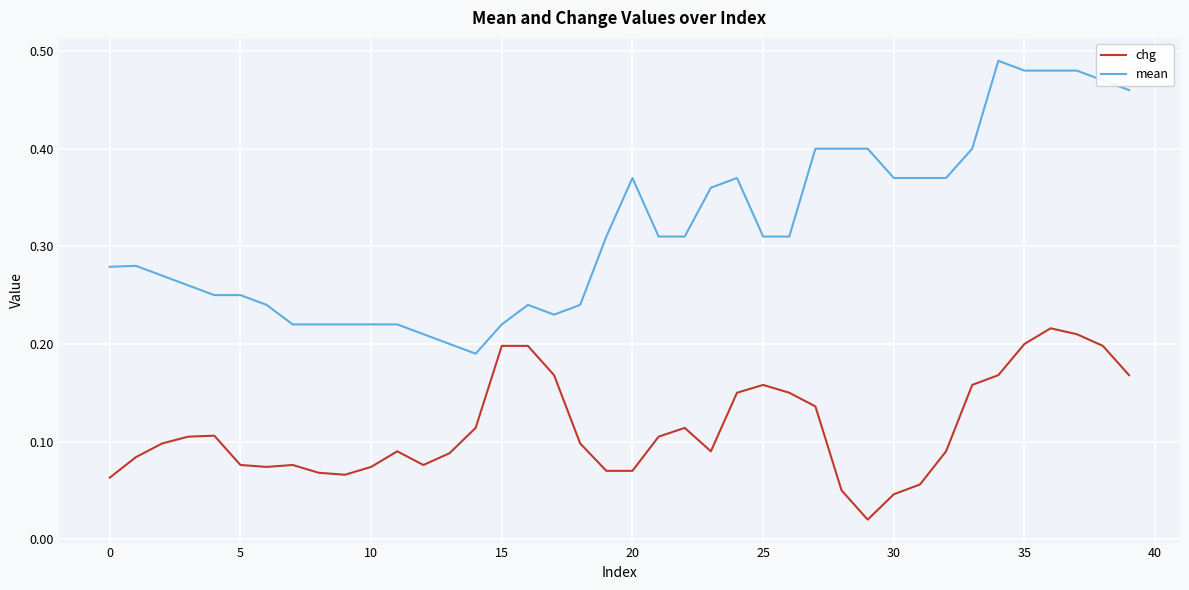

True or false: mean and chg cross at least once.

False